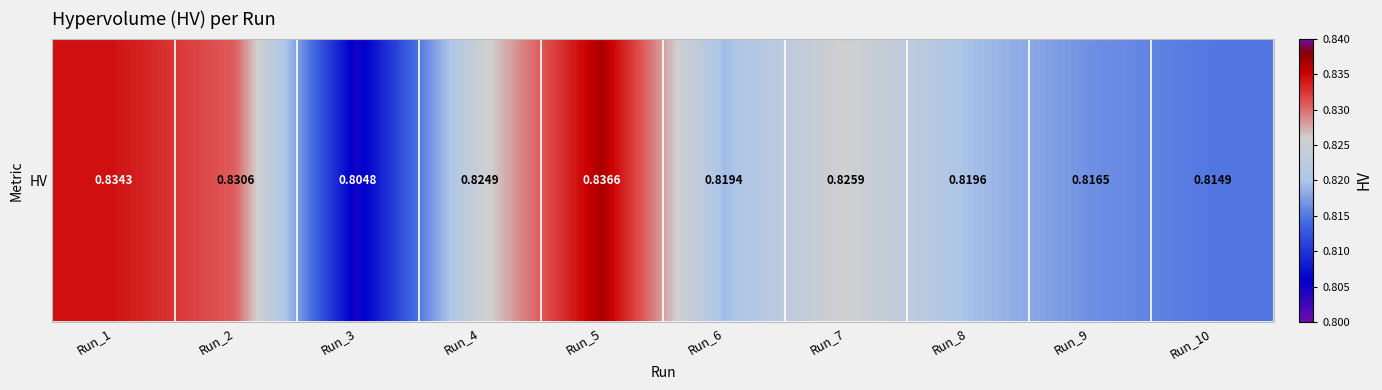

Count the number of categories in the chart.

10